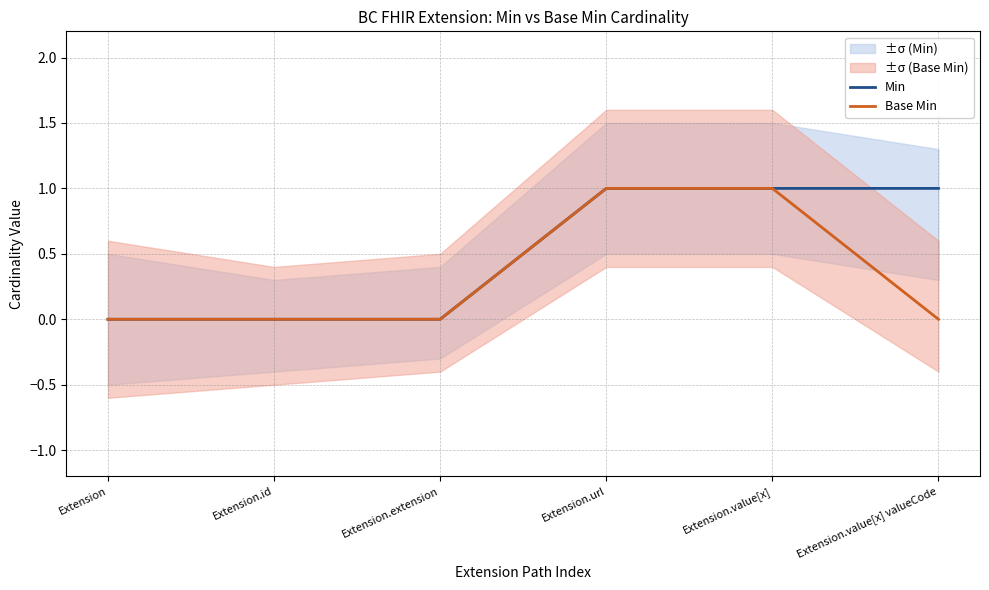

How many data points does each series have?

6